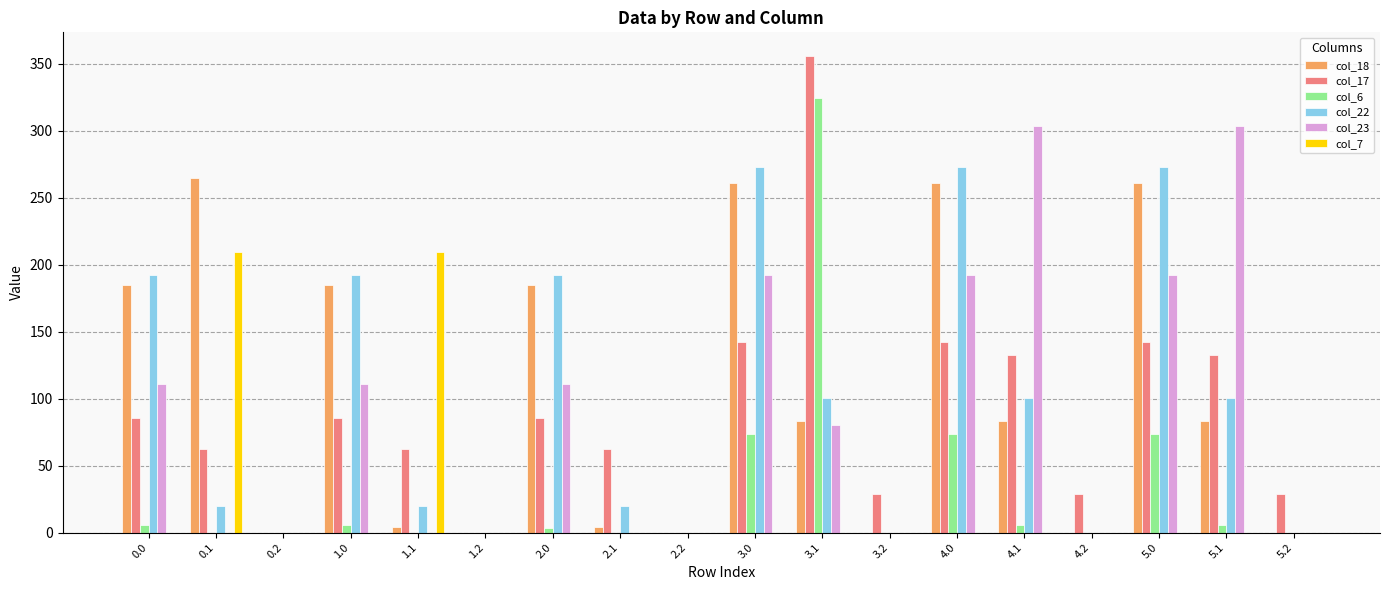

What is the sum of all col_6 values?

572.4